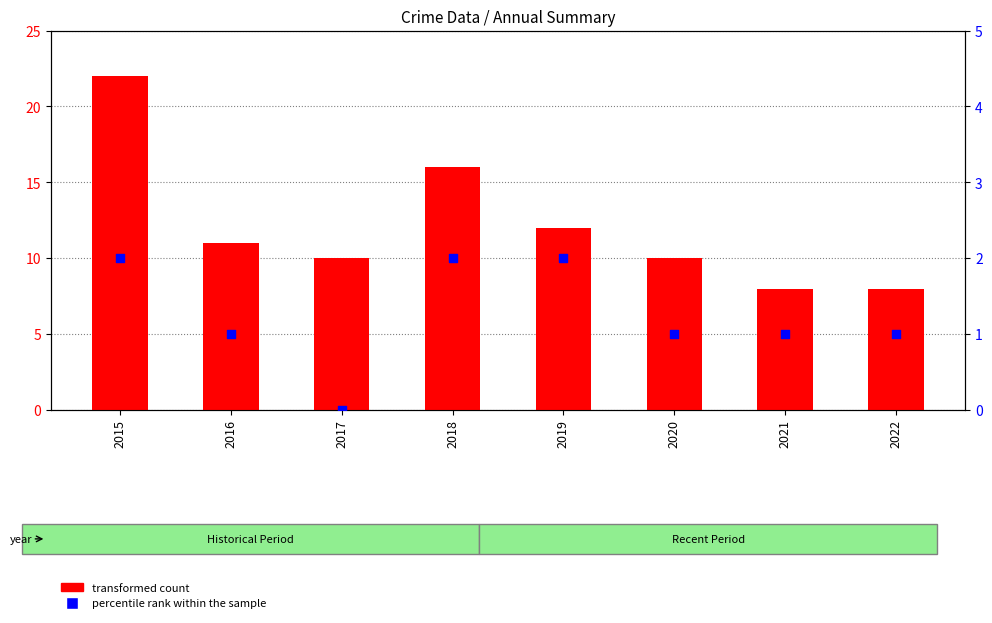

Which series has the largest total across all categories?

transformed count